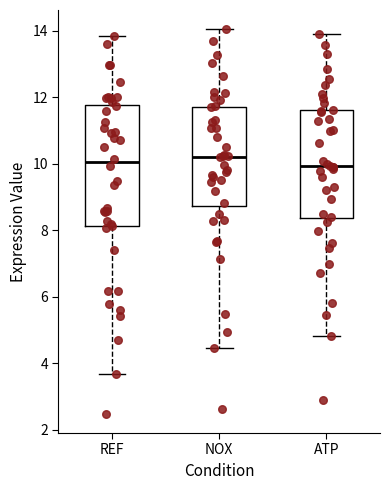

Which box is the tallest, from its lower edge to its upper edge?

REF